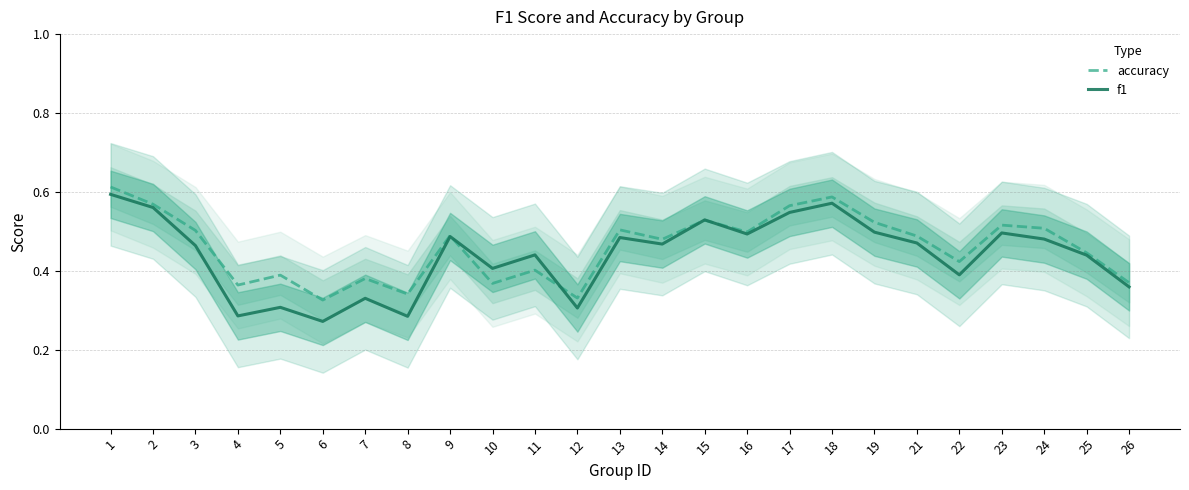

How many interior local valleys does the f1 series have?

8